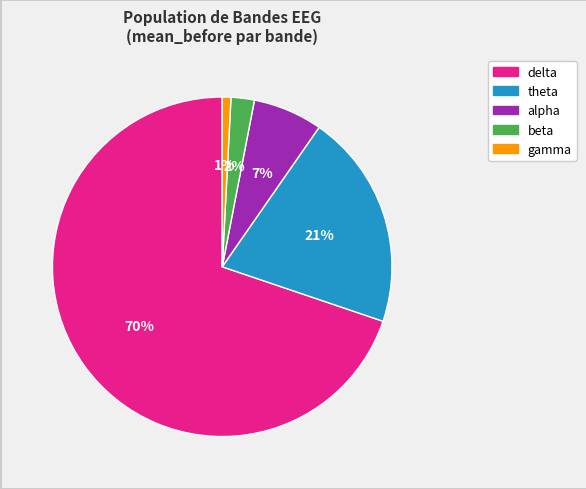

What is the smallest slice in the pie chart?

gamma